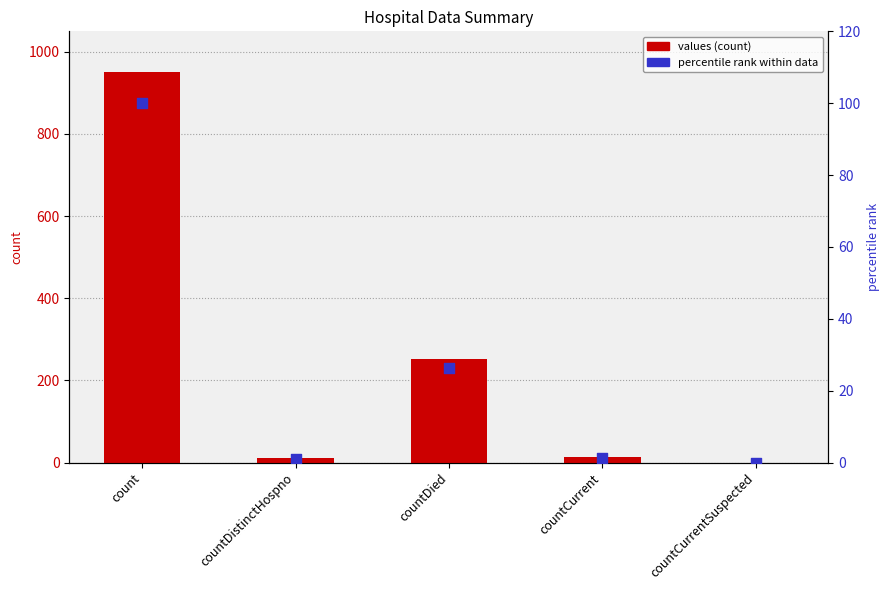

What is the total value across all series at count?

1052.0